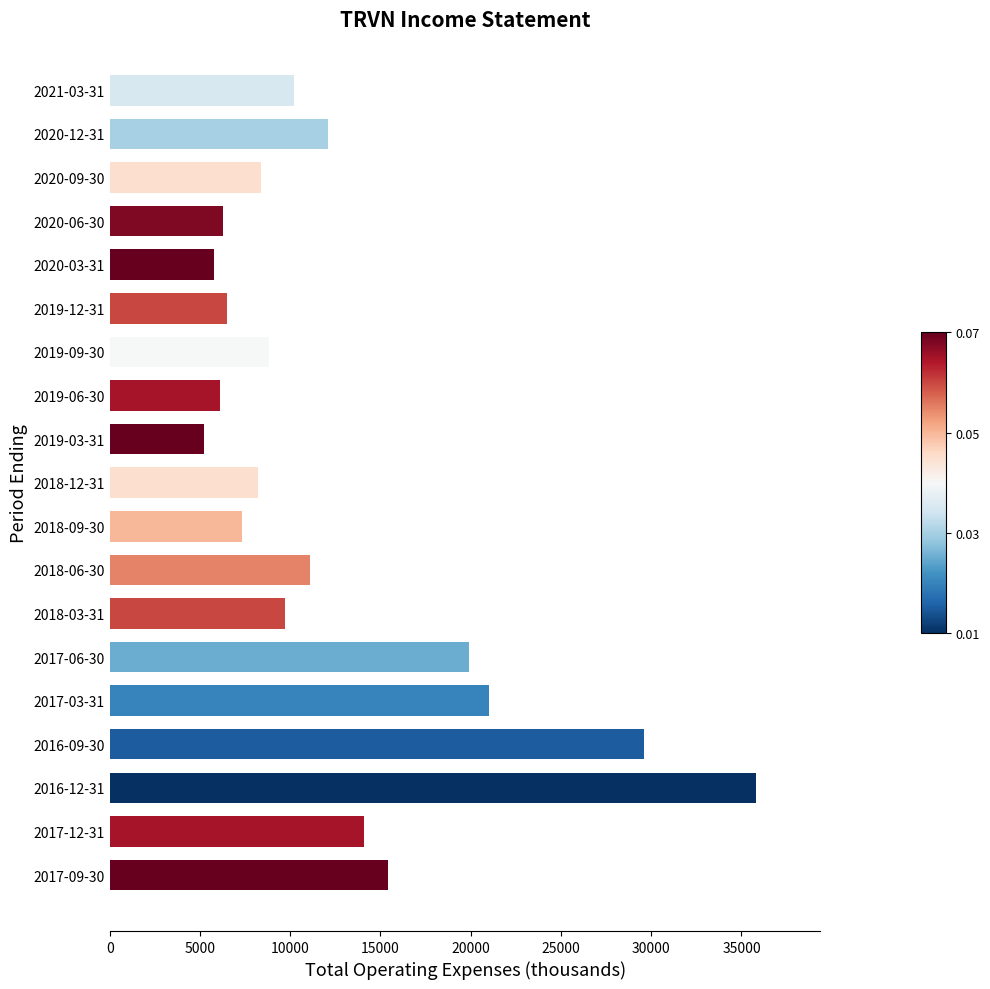

The value at 2018-06-30 is 19128. True or false?

False